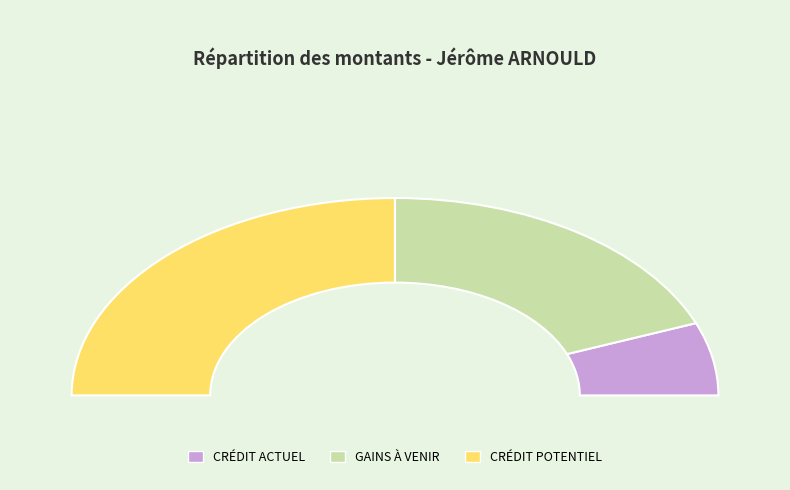

Which category has the smallest portion of the pie?

CRÉDIT ACTUEL